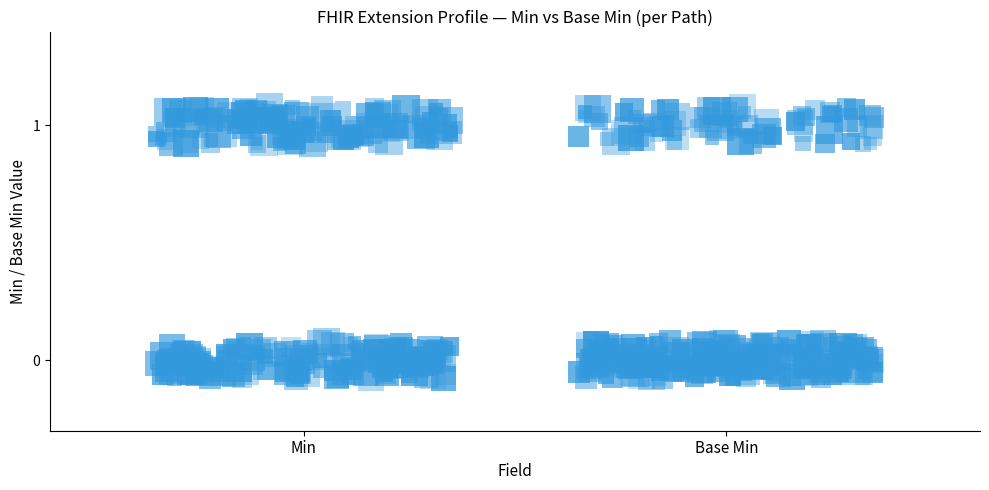

Where is Extension.extension nearest to the value 0?

Min